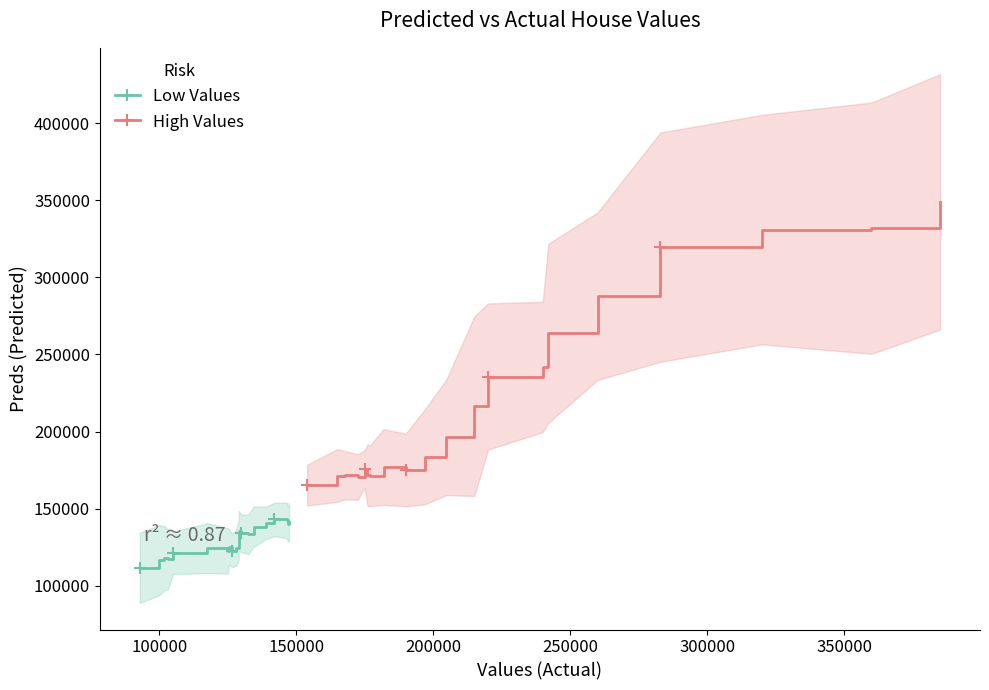

True or false: Low Values and High Values cross at least once.

False